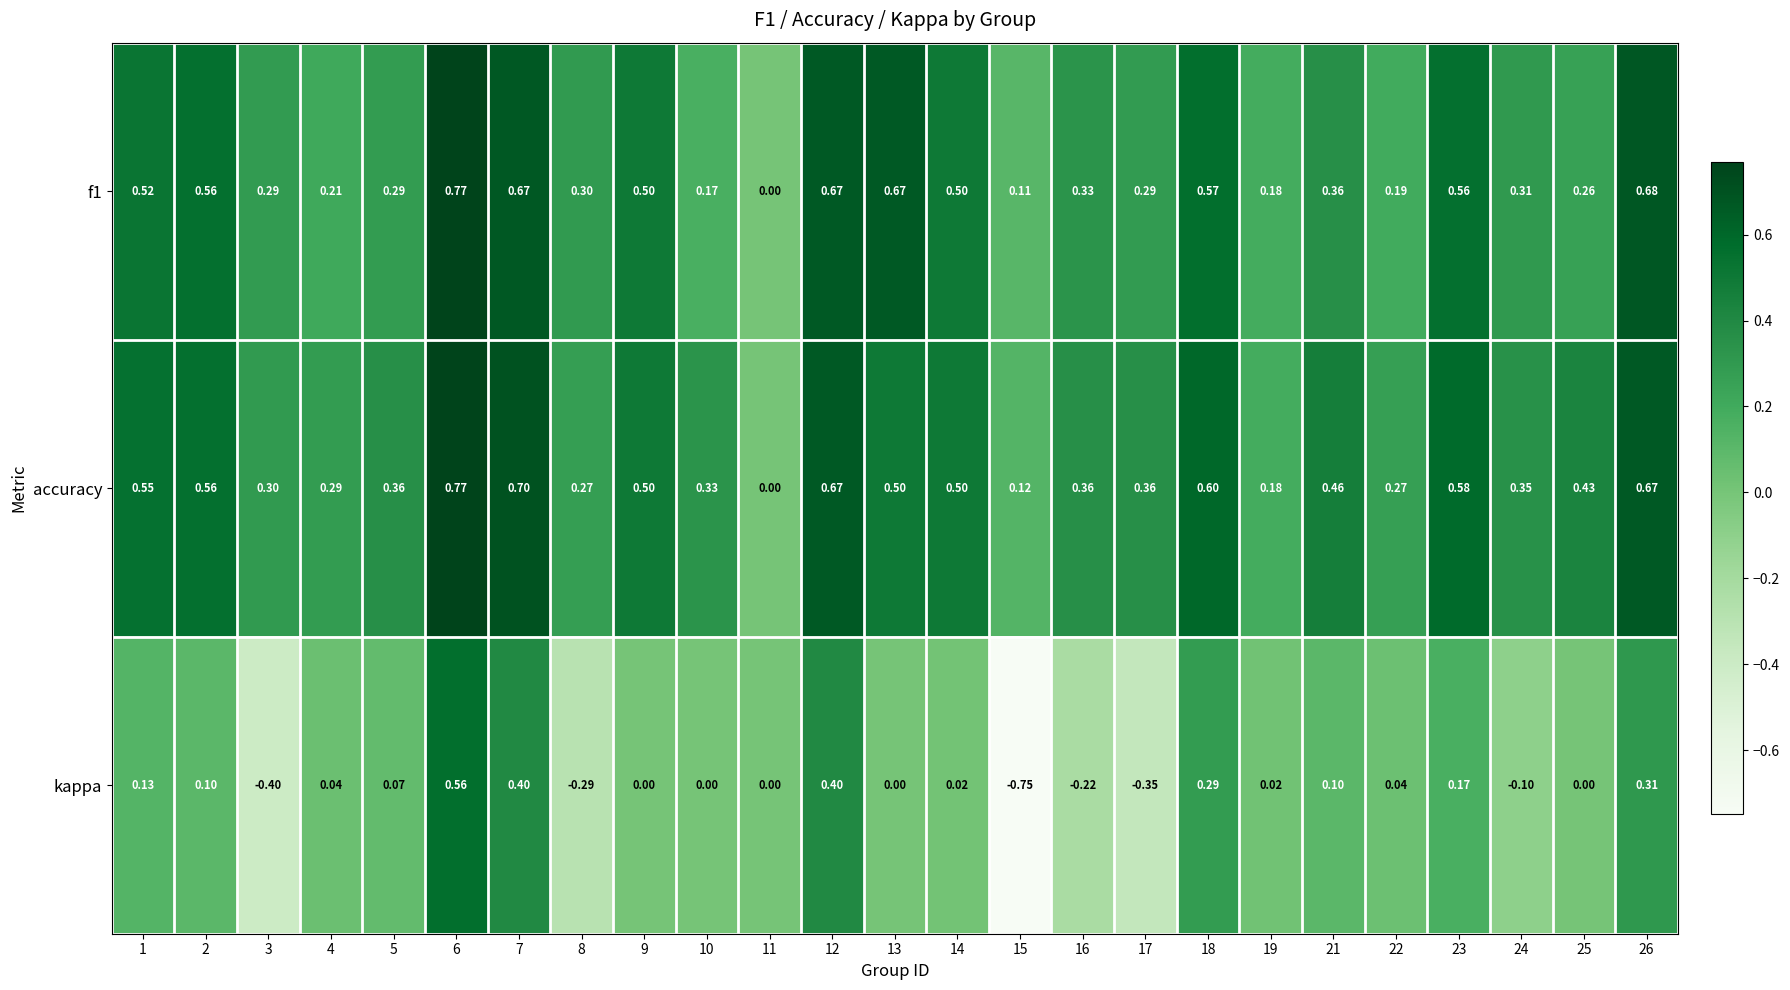

Between 1 and 3, which series saw the biggest shift?

kappa